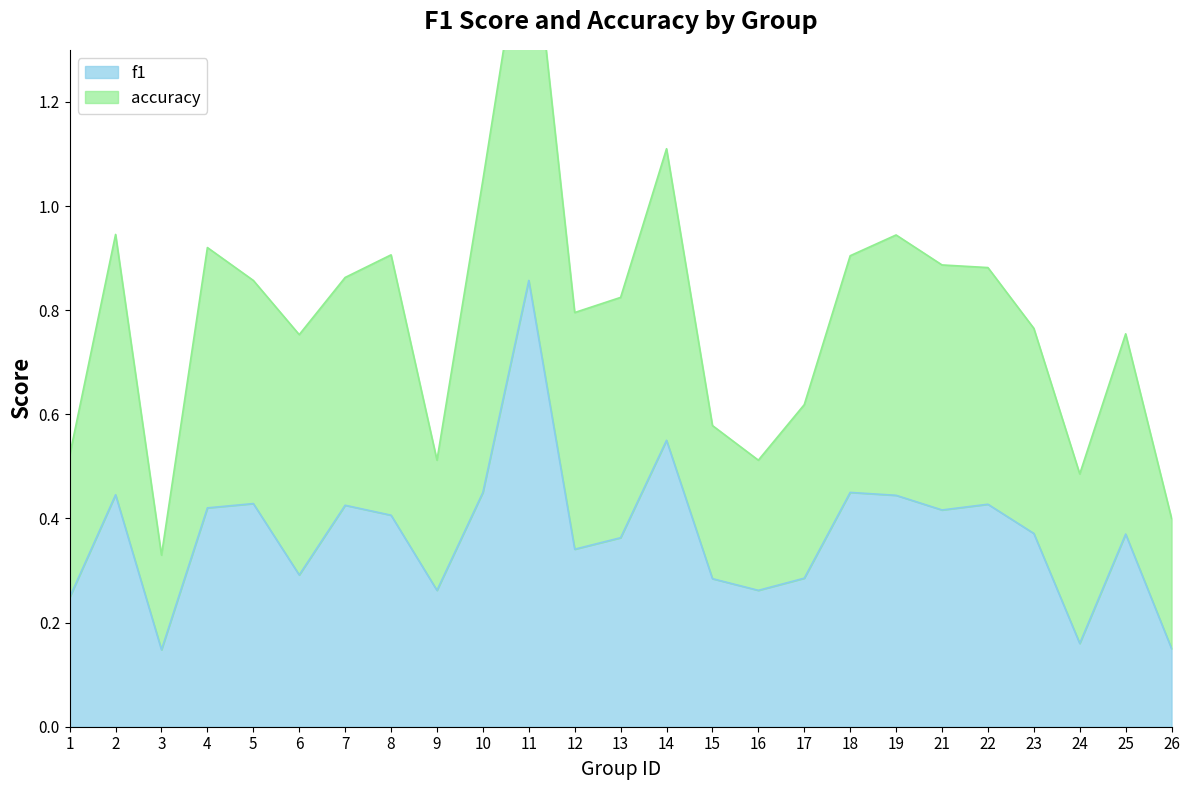

The value of f1 at 8 is 0.4. True or false?

True